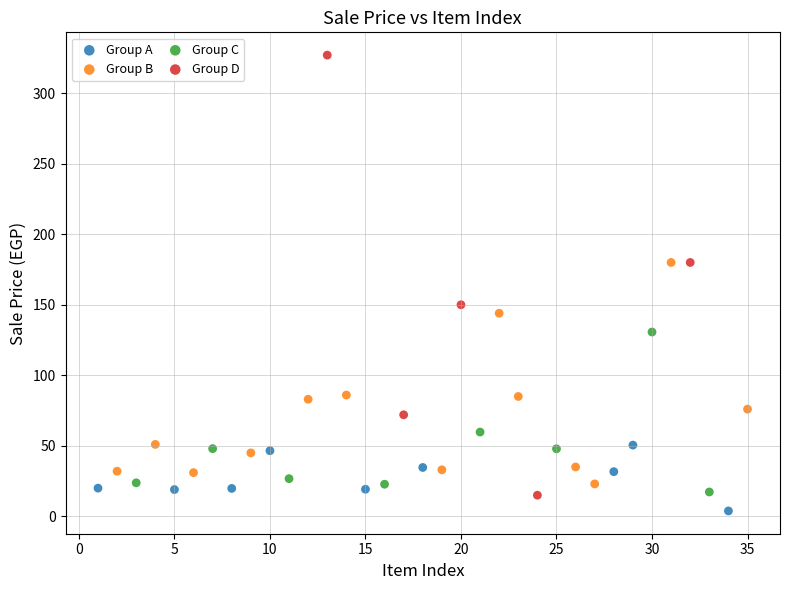

Which series contains the highest Y value?

Group D